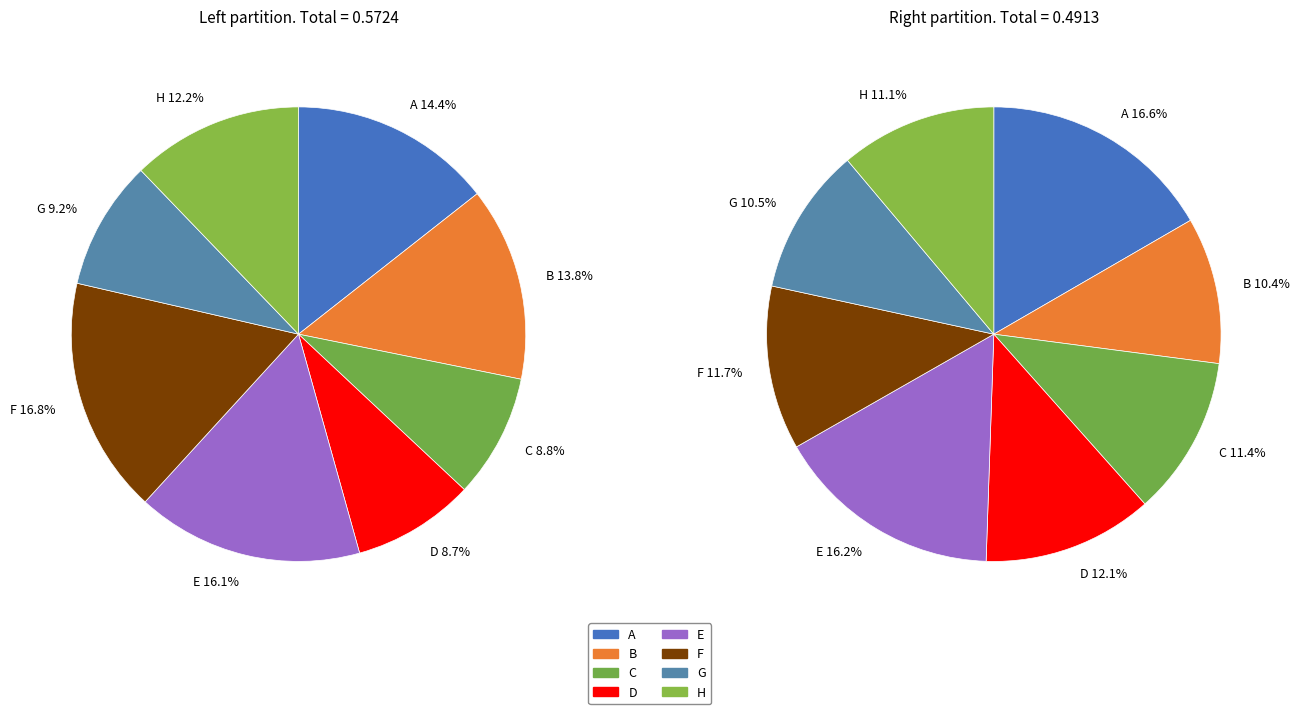

Does F represent more than half of the total?

No